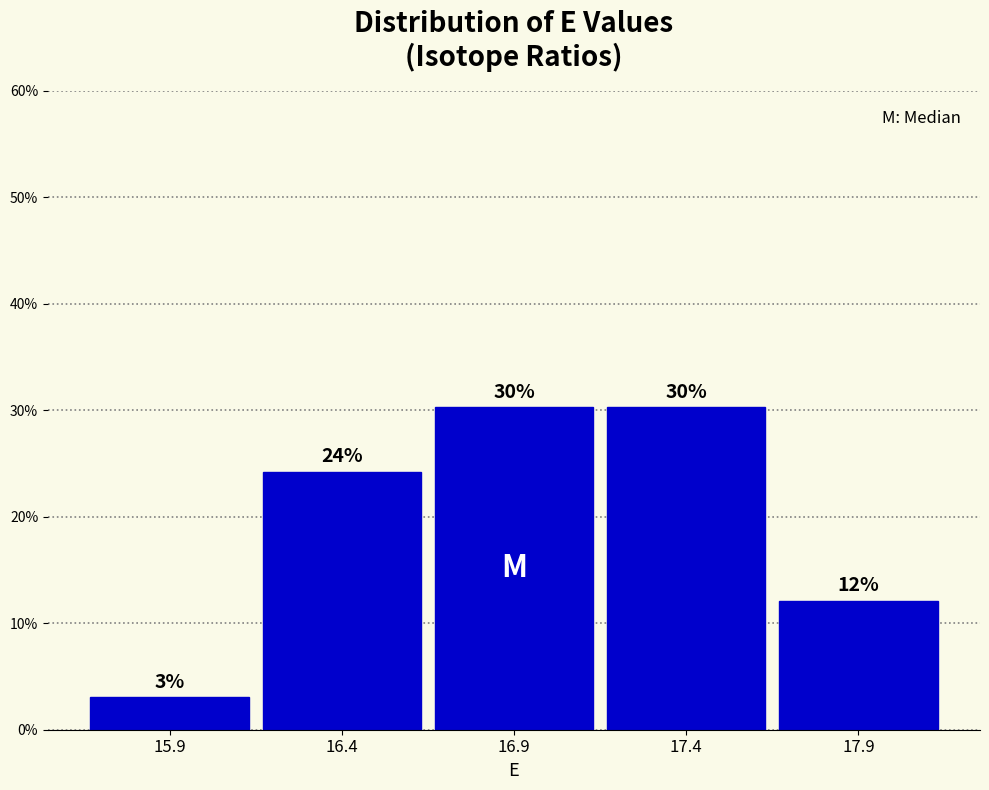

Does the chart contain any negative values?

No